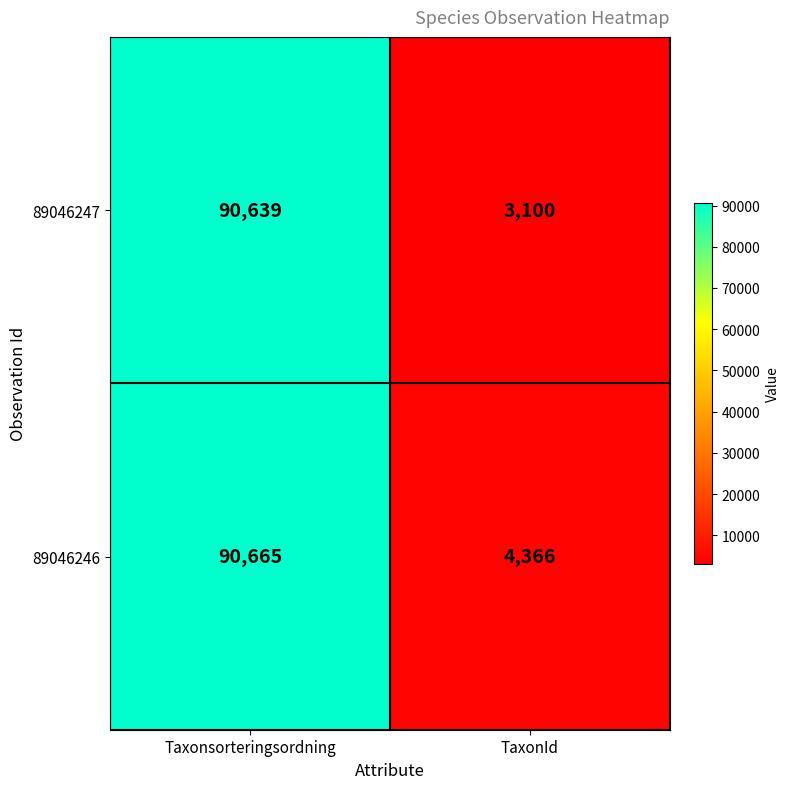

At how many categories does at least one series exceed 20257?

1